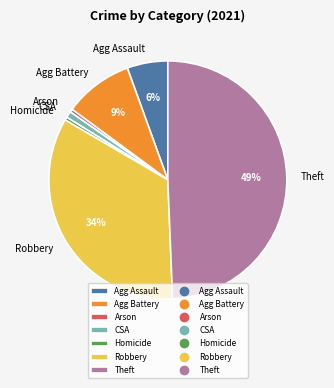

To the nearest percent, what is the difference between the largest and smallest slice percentages?

49%